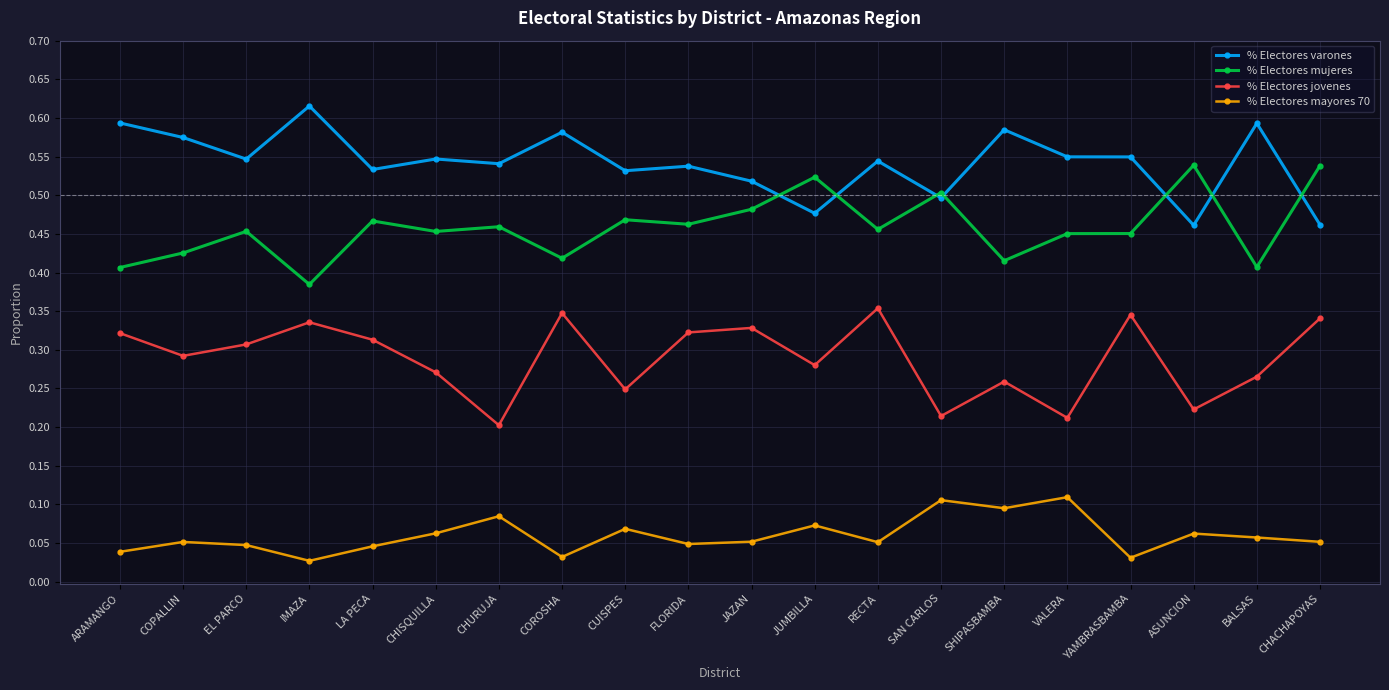

What position from the left is IMAZA?

4